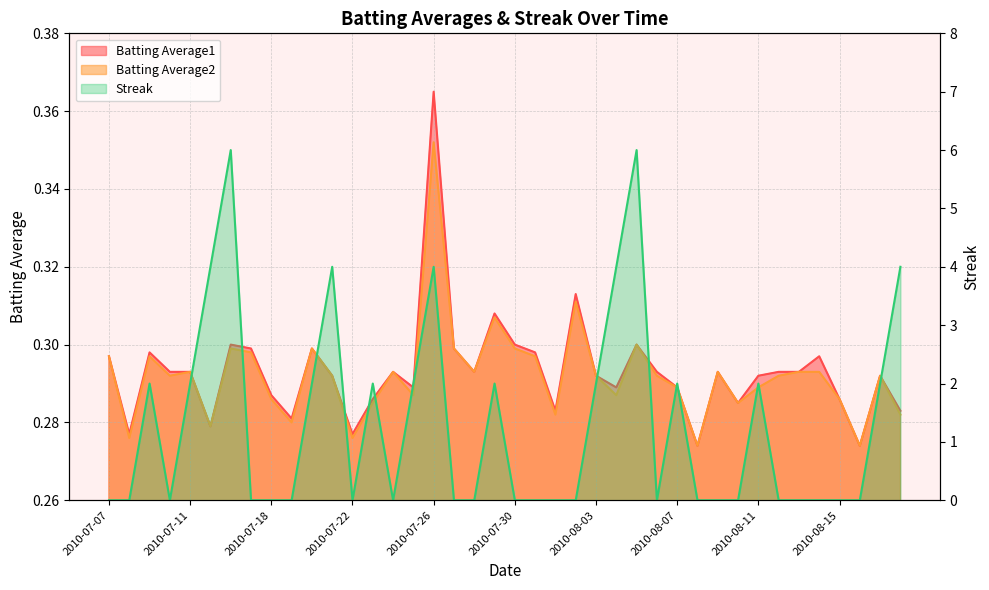

How many series are shown in this chart?

3